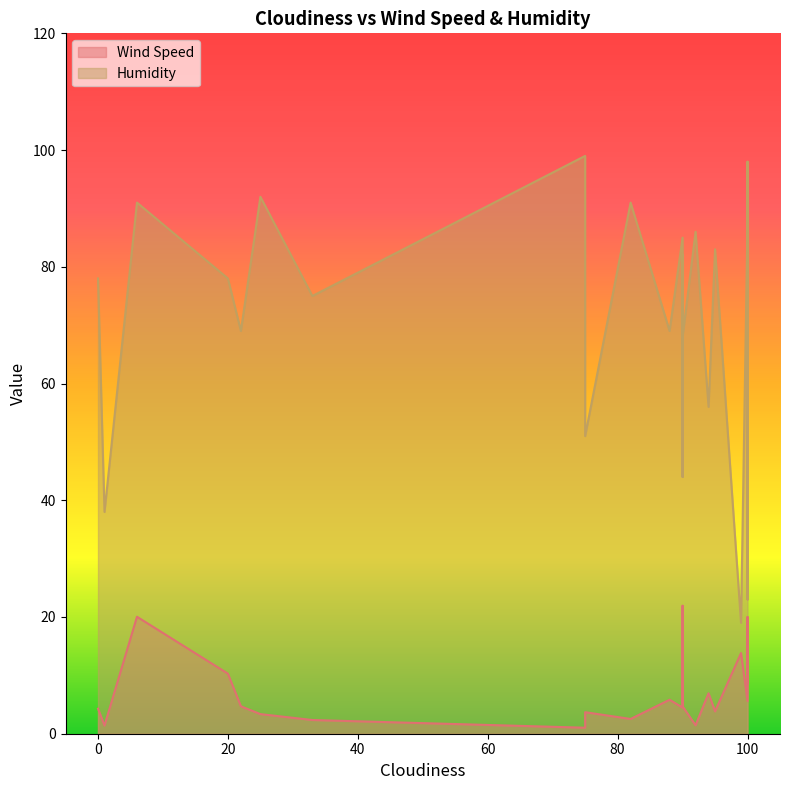

Between 100 and 22, which is larger?

100